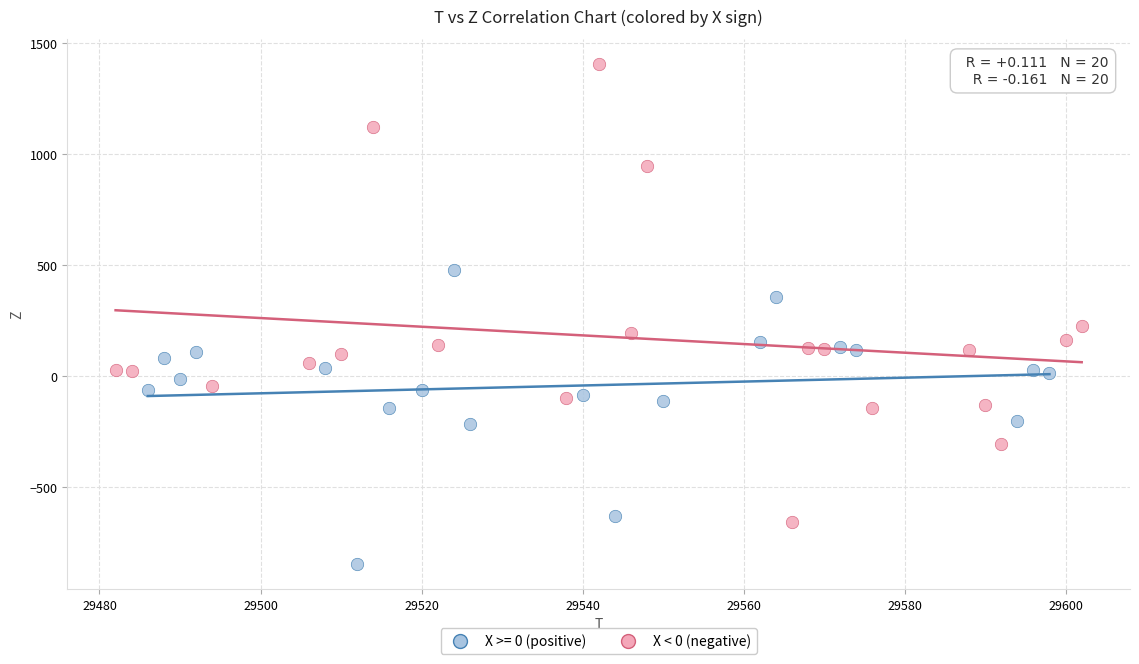

Which series reaches the maximum Y coordinate?

X < 0 (negative)